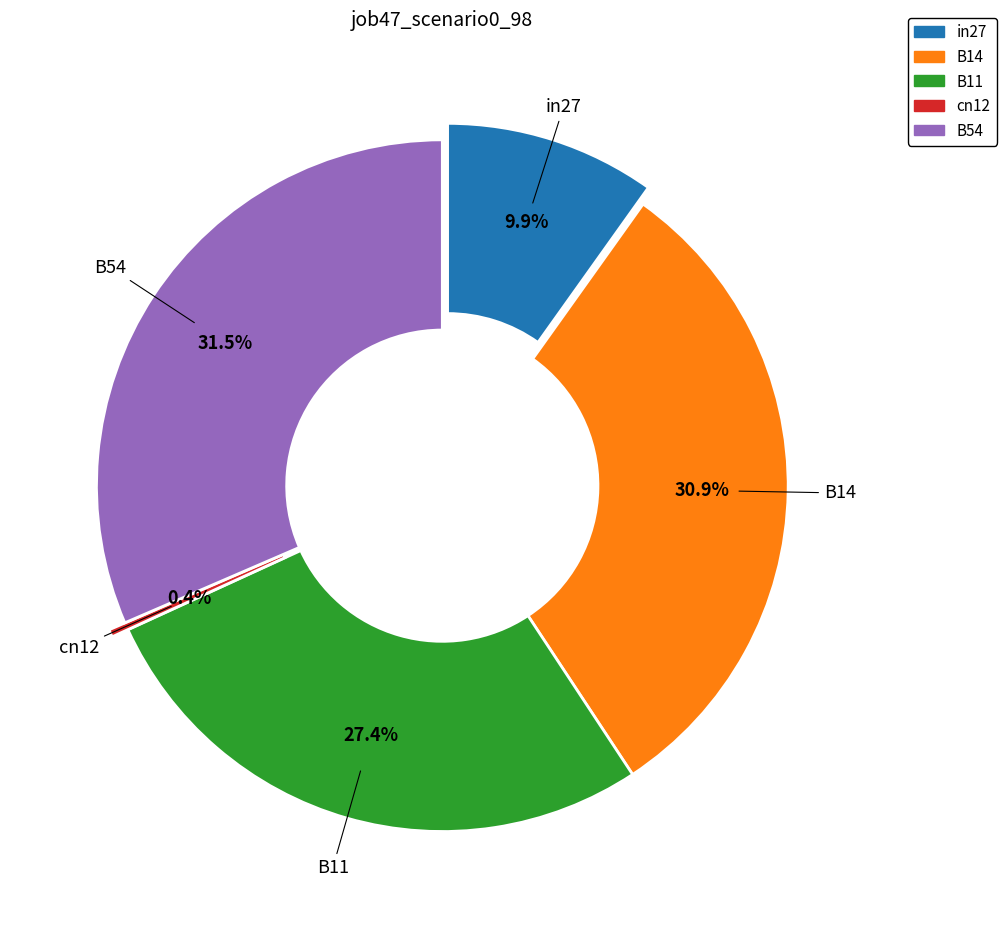

Between B14 and B54, which is larger?

B54